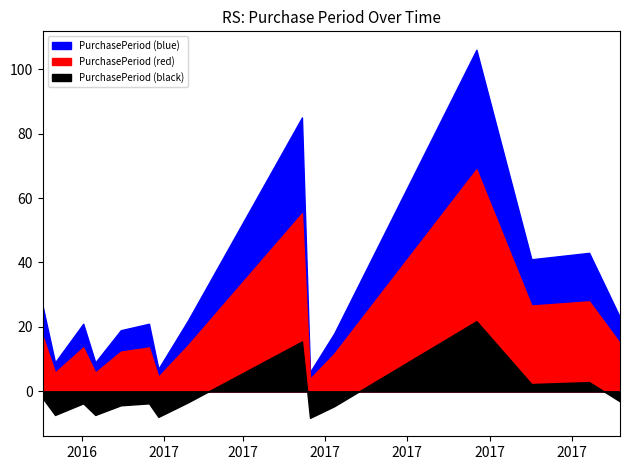

What is the sum of all values?

456